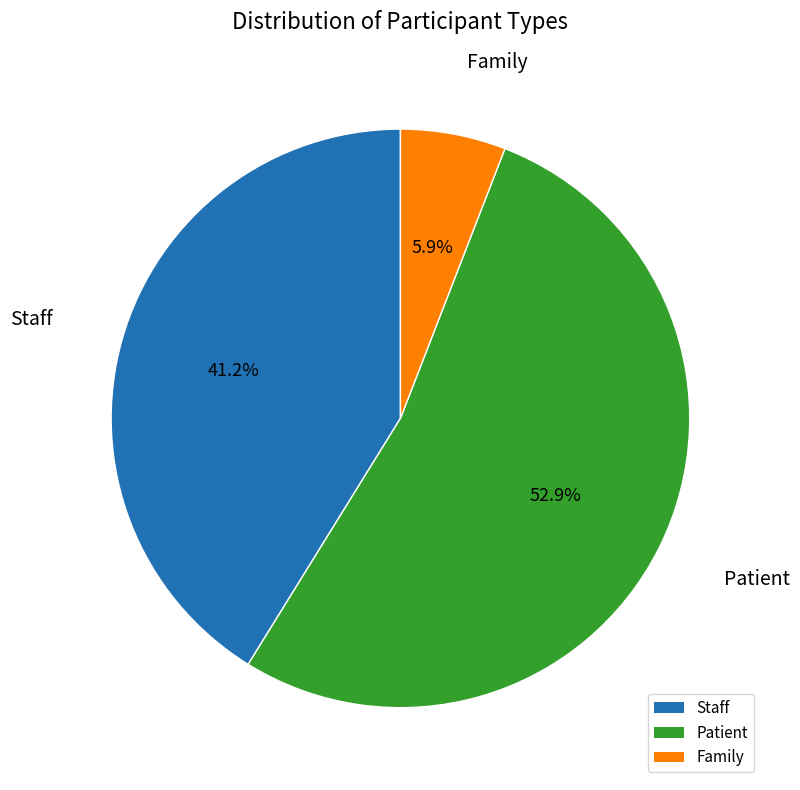

Which category accounts for the majority?

Patient